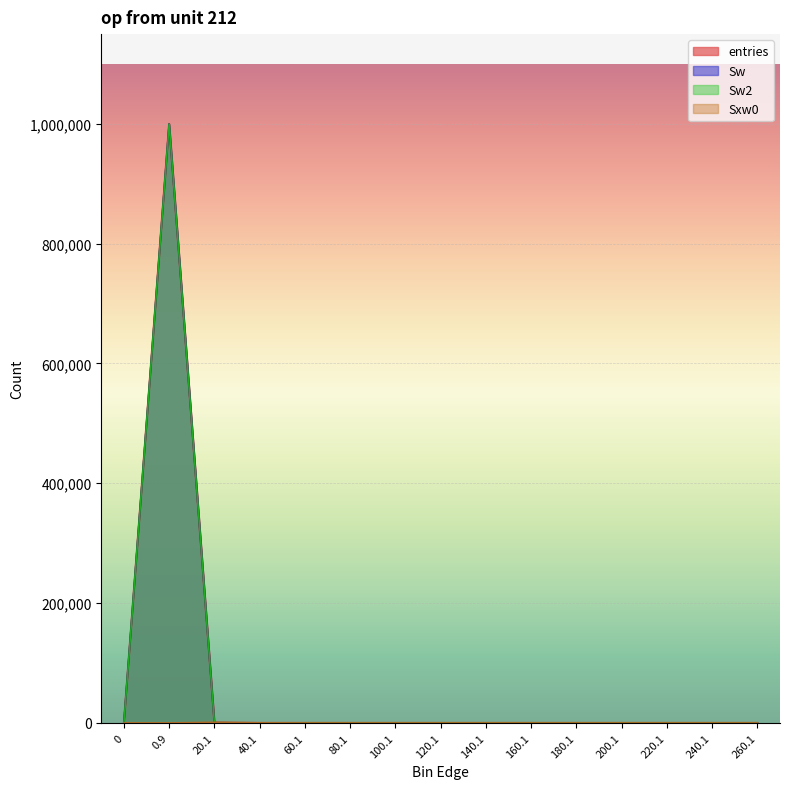

Is it true that entries equals -379371 at 240.1?

False